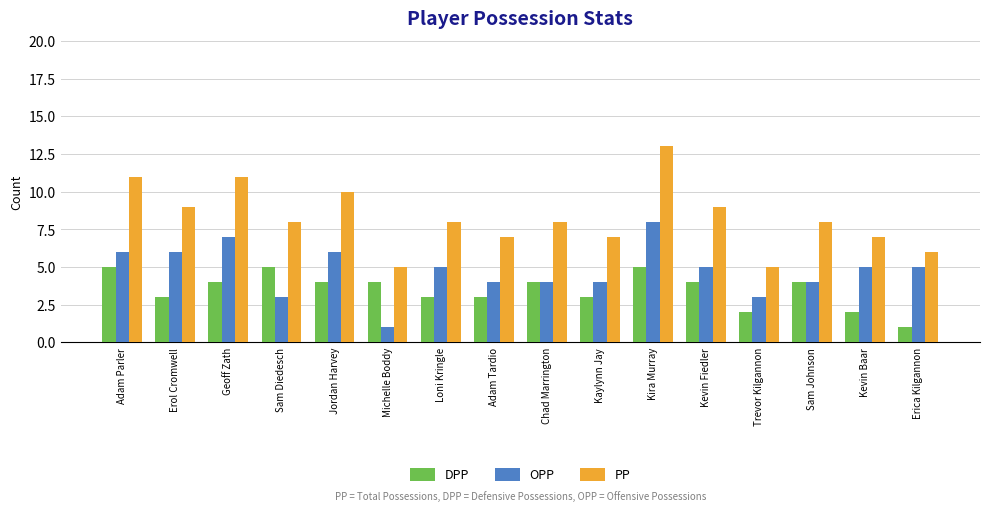

Reading left to right, list all the values displayed in this chart.

DPP: 5	3	4	5	4	4	3	3	4	3	5	4	2	4	2	1
OPP: 6	6	7	3	6	1	5	4	4	4	8	5	3	4	5	5
PP: 11	9	11	8	10	5	8	7	8	7	13	9	5	8	7	6